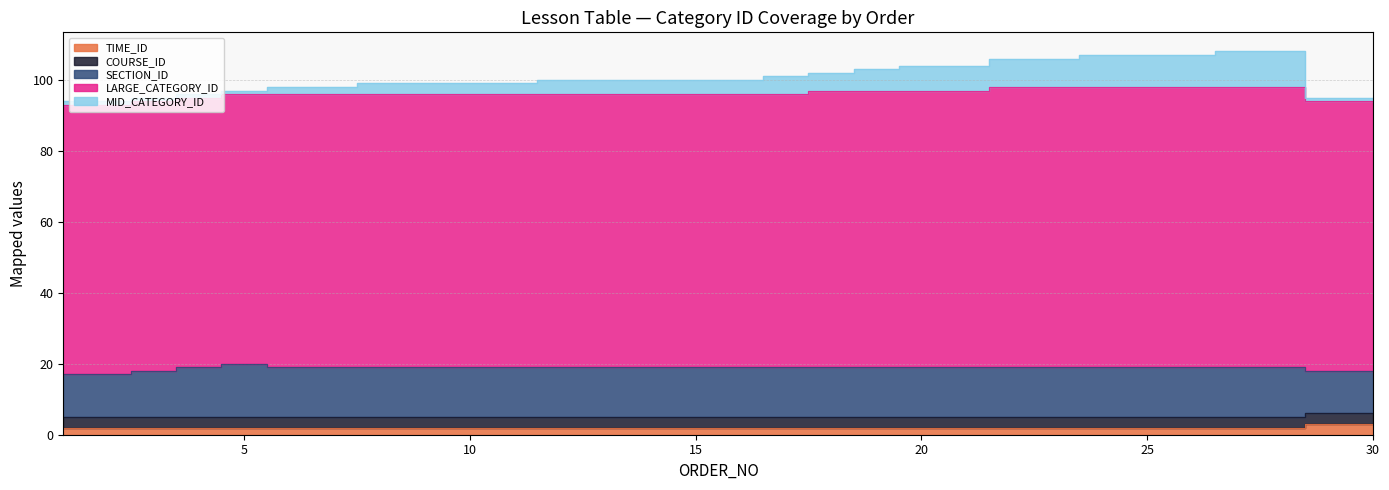

What is the sum of the TIME_ID values at 12 and 14?

4